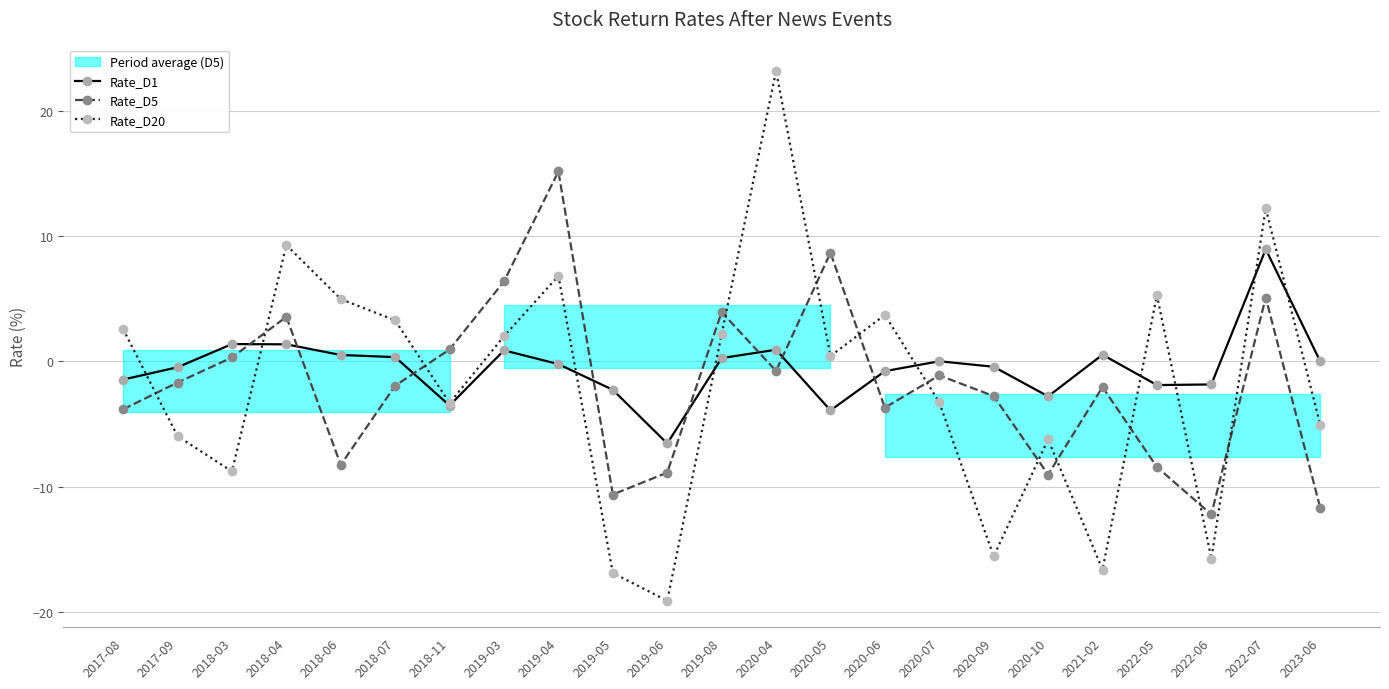

Reading right to left, extract all data points from this chart.

Rate_D1: 0.0	8.9	-1.9	-1.9	0.5	-2.8	-0.4	0.0	-0.8	-3.9	0.9	0.2	-6.6	-2.3	-0.2	0.9	-3.5	0.3	0.5	1.4	1.4	-0.5	-1.5
Rate_D5: -11.7	5.1	-12.2	-8.4	-2.1	-9.0	-2.8	-1.1	-3.7	8.7	-0.8	3.9	-8.9	-10.6	15.1	6.4	0.9	-1.9	-8.3	3.5	0.3	-1.7	-3.8
Rate_D20: -5.1	12.2	-15.7	5.3	-16.6	-6.2	-15.6	-3.3	3.7	0.4	23.2	2.1	-19.1	-16.9	6.8	2.0	-3.3	3.3	5.0	9.3	-8.8	-6.0	2.6